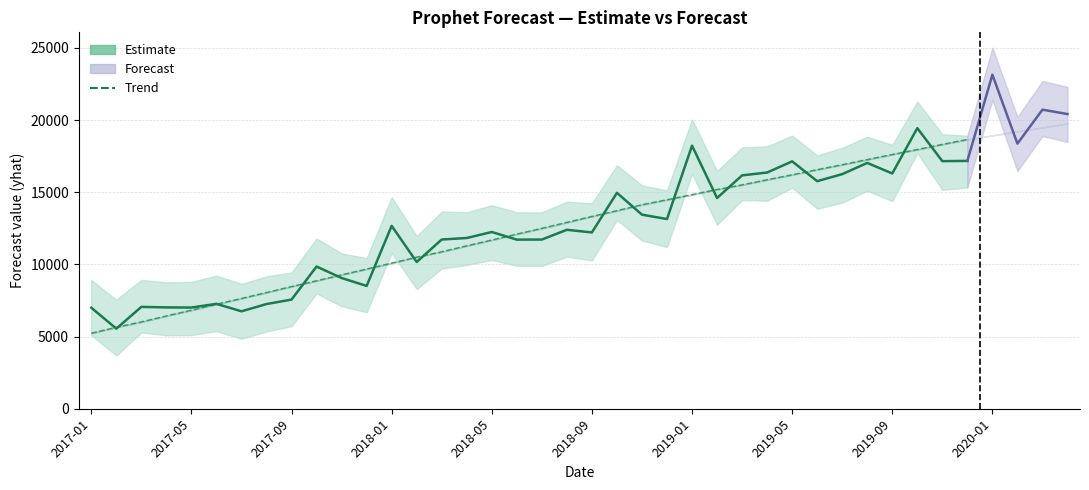

List the series in order of their peak value, lowest first.

trend, trend_lower, trend_upper, yhat_lower, yhat, yhat_upper